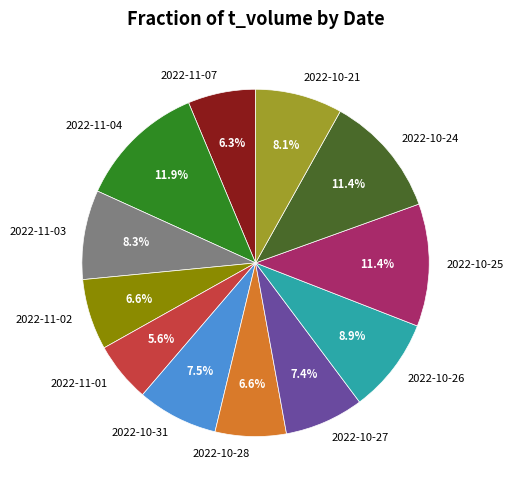

Count the number of slices in the pie.

12